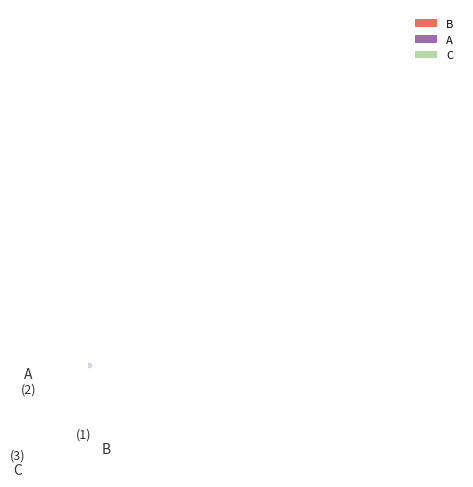

Is the sum of A and C greater than half?

Yes